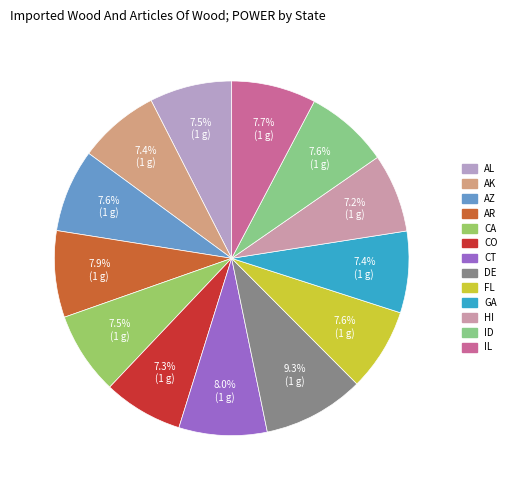

True or false: AZ accounts for 8% of the total.

True